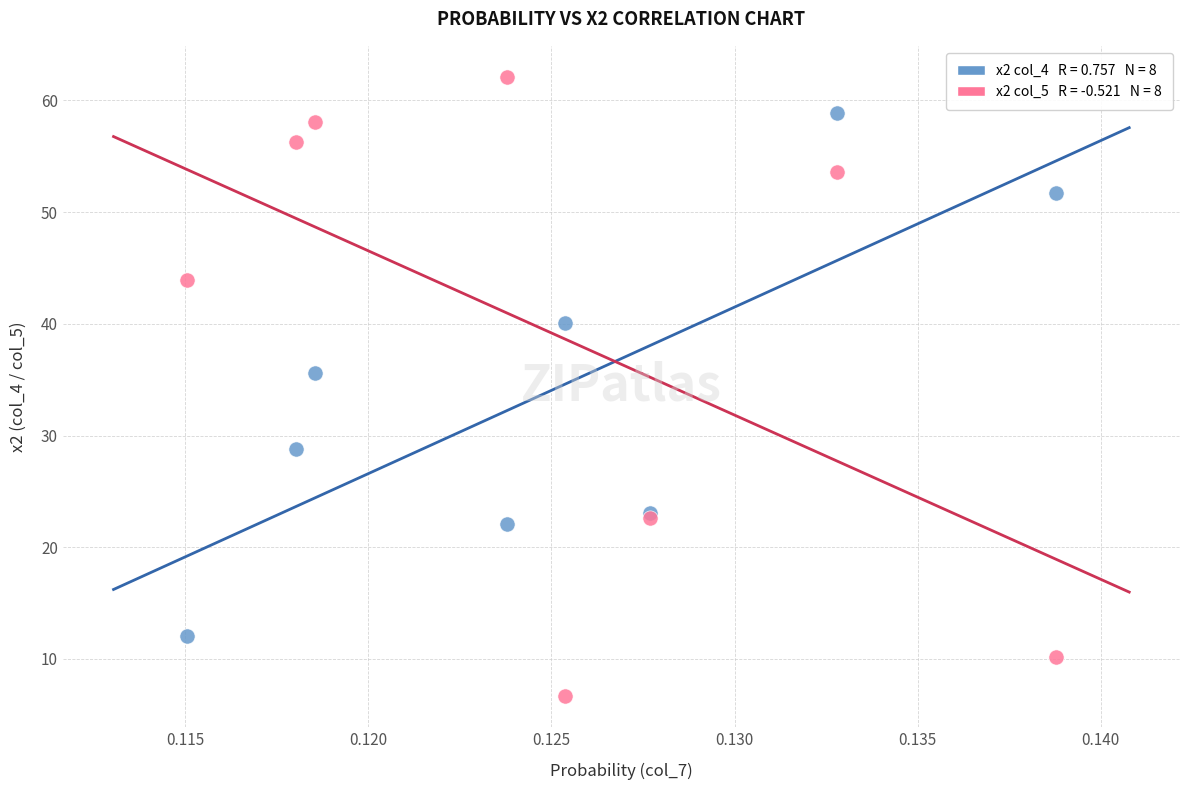

Across all series, what Y value is closest to 34?

35.6